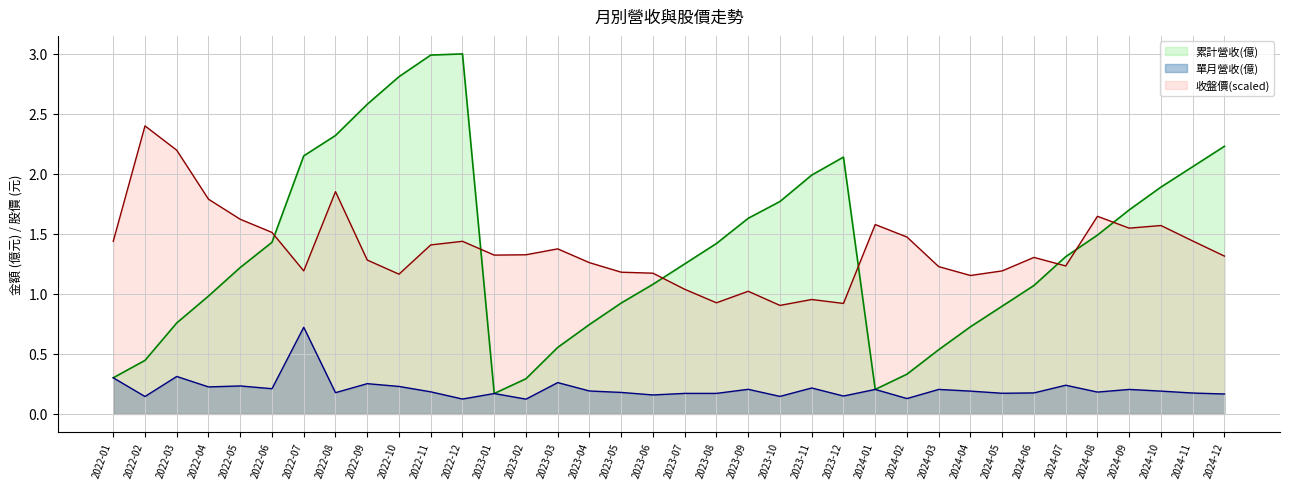

Which series has the largest range (max minus min)?

累計營收(億)